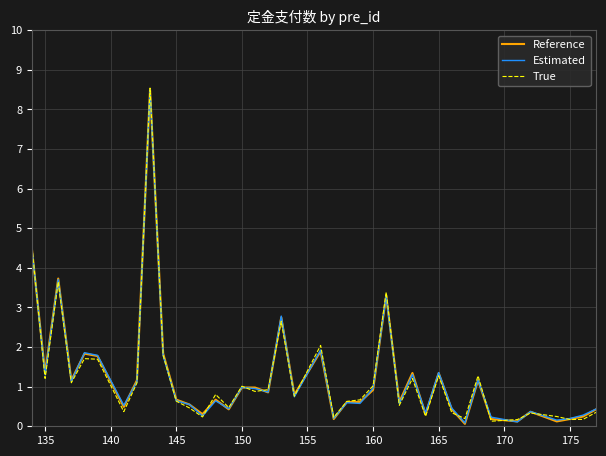

Does the chart display data point markers on the line(s)?

No